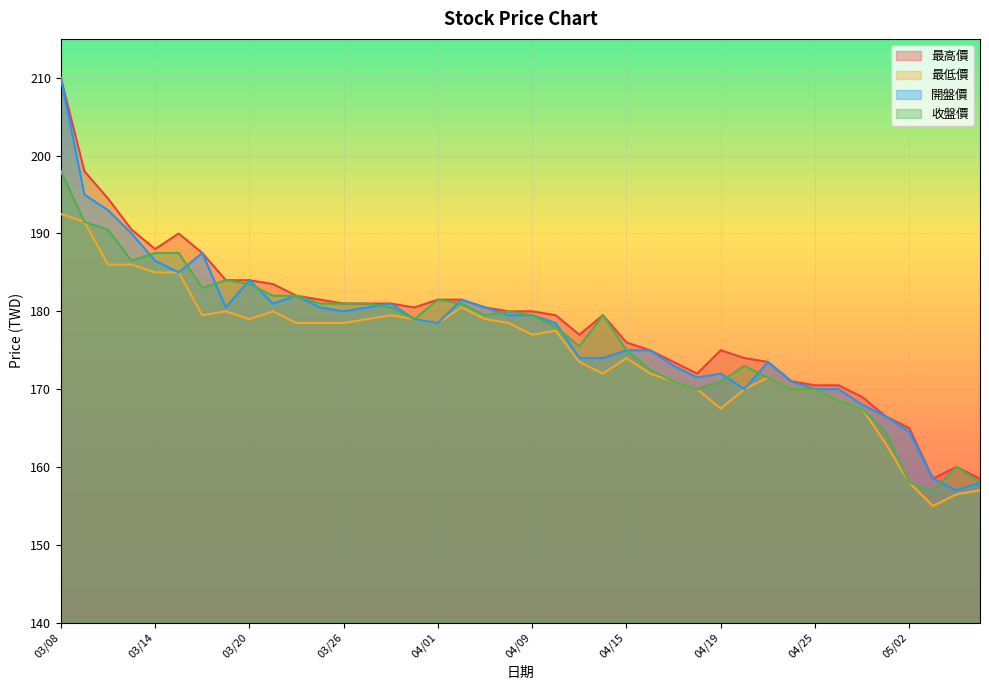

Reading left to right, extract all data points from this chart.

最高價: 03/08=210.0	03/11=198.0	03/12=194.5	03/13=190.5	03/14=188.0	03/15=190.0	03/18=187.5	03/19=184.0	03/20=184.0	03/21=183.5	03/22=182.0	03/25=181.5	03/26=181.0	03/27=181.0	03/28=181.0	03/29=180.5	04/01=181.5	04/02=181.5	04/03=180.5	04/08=180.0	04/09=180.0	04/10=179.5	04/11=177.0	04/12=179.5	04/15=176.0	04/16=175.0	04/17=173.5	04/18=172.0	04/19=175.0	04/22=174.0	04/23=173.5	04/24=171.0	04/25=170.5	04/26=170.5	04/29=169.0	04/30=166.5	05/02=165.0	05/03=158.5	05/06=160.0	05/07=158.5
最低價: 03/08=192.5	03/11=191.5	03/12=186.0	03/13=186.0	03/14=185.0	03/15=185.0	03/18=179.5	03/19=180.0	03/20=179.0	03/21=180.0	03/22=178.5	03/25=178.5	03/26=178.5	03/27=179.0	03/28=179.5	03/29=179.0	04/01=178.5	04/02=180.5	04/03=179.0	04/08=178.5	04/09=177.0	04/10=177.5	04/11=173.5	04/12=172.0	04/15=174.0	04/16=172.0	04/17=171.0	04/18=170.0	04/19=167.5	04/22=170.0	04/23=171.5	04/24=170.0	04/25=170.0	04/26=168.5	04/29=167.5	04/30=163.0	05/02=158.0	05/03=155.0	05/06=156.5	05/07=157.0
開盤價: 03/08=210.0	03/11=195.0	03/12=193.0	03/13=190.0	03/14=186.5	03/15=185.0	03/18=187.5	03/19=180.5	03/20=184.0	03/21=181.0	03/22=182.0	03/25=180.5	03/26=180.0	03/27=180.5	03/28=181.0	03/29=179.0	04/01=178.5	04/02=181.5	04/03=180.5	04/08=179.5	04/09=179.5	04/10=178.5	04/11=174.0	04/12=174.0	04/15=175.0	04/16=175.0	04/17=173.0	04/18=171.5	04/19=172.0	04/22=170.0	04/23=173.5	04/24=171.0	04/25=170.0	04/26=170.0	04/29=168.0	04/30=166.5	05/02=164.5	05/03=158.5	05/06=157.0	05/07=158.0
收盤價: 03/08=198.0	03/11=191.5	03/12=190.5	03/13=186.5	03/14=187.5	03/15=187.5	03/18=183.0	03/19=184.0	03/20=183.5	03/21=182.0	03/22=182.0	03/25=181.0	03/26=181.0	03/27=181.0	03/28=180.5	03/29=179.0	04/01=181.5	04/02=181.0	04/03=179.5	04/08=180.0	04/09=179.5	04/10=178.0	04/11=175.5	04/12=179.5	04/15=175.0	04/16=172.5	04/17=171.0	04/18=170.0	04/19=171.0	04/22=173.0	04/23=171.5	04/24=170.0	04/25=170.0	04/26=168.5	04/29=167.5	04/30=164.5	05/02=158.0	05/03=157.0	05/06=160.0	05/07=158.0